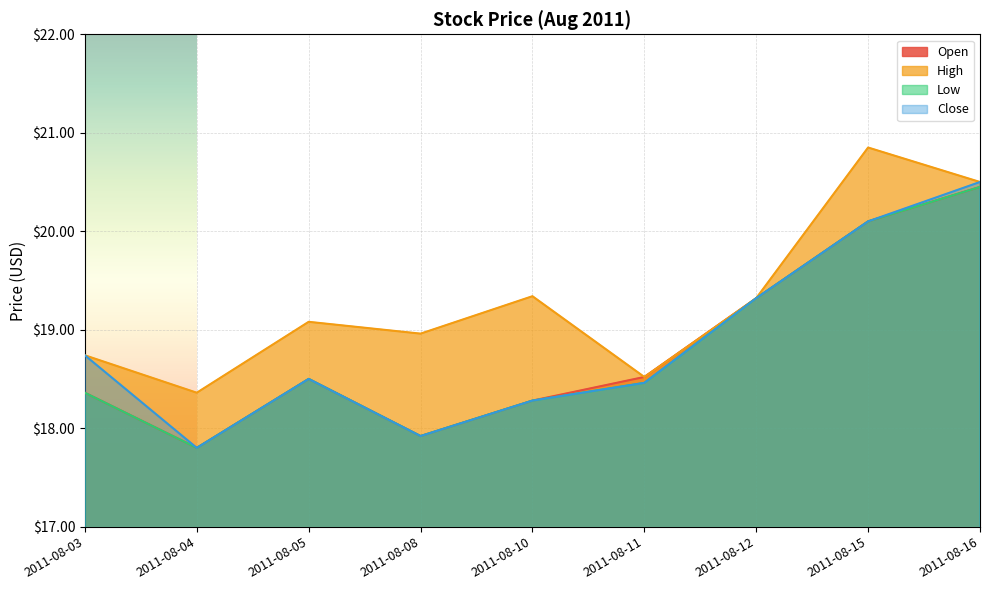

True or false: Open and High intersect in this chart.

False